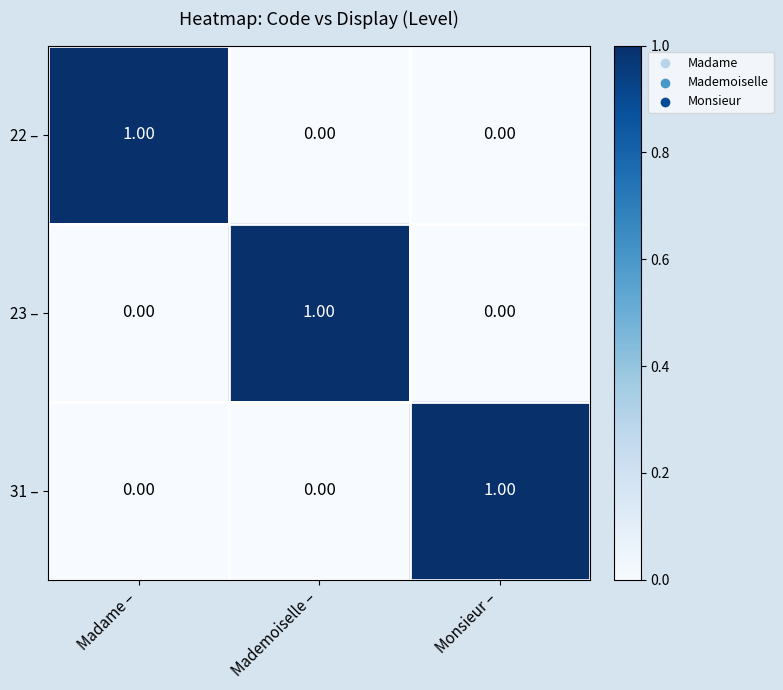

At how many categories does at least one series exceed 0?

3